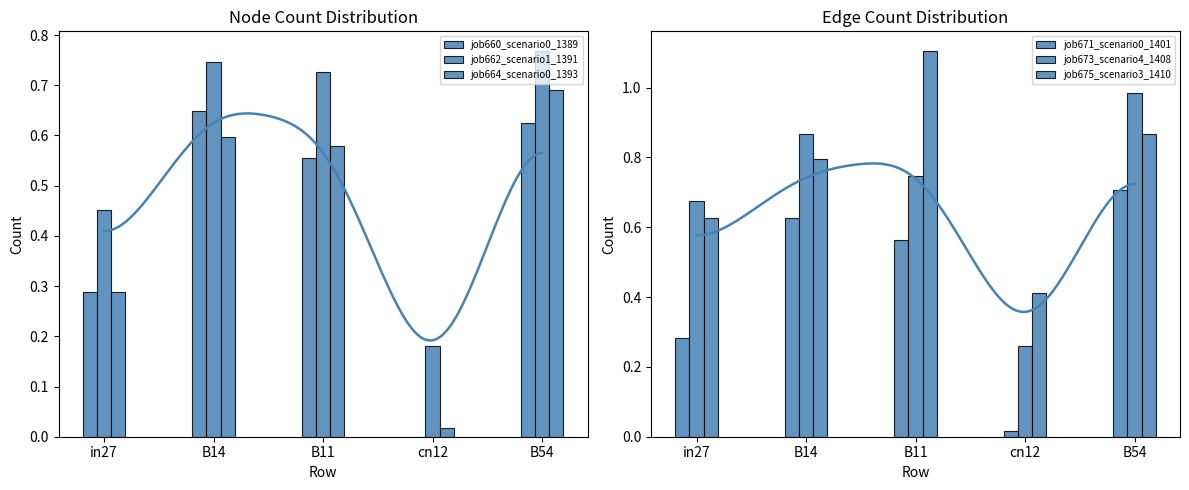

Is it true that job664_scenario0_1393 equals 0.0 at cn12?

False